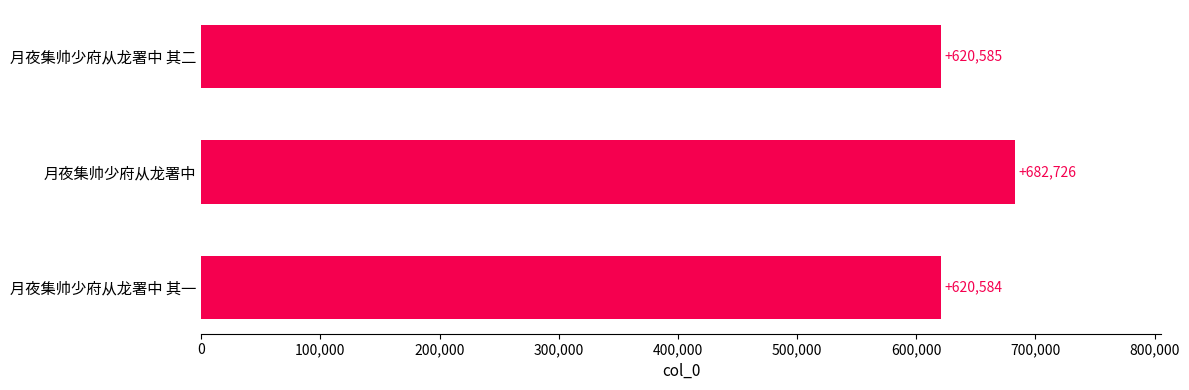

Reading top to bottom, extract all data points from this chart.

月夜集帅少府从龙署中 其二=620585	月夜集帅少府从龙署中=682726	月夜集帅少府从龙署中 其一=620584